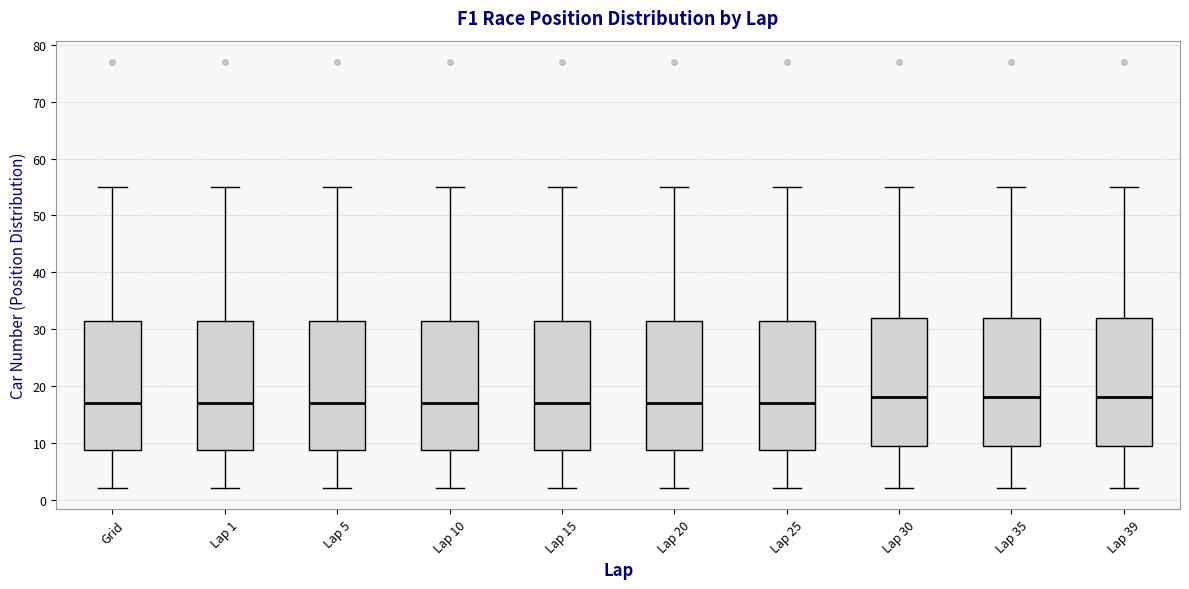

Reading left to right, transcribe this box plot: for each box, give where its median line is, the range the box spans, and where its two whiskers end, as read against the y-axis. The values are not printed on the chart, so give them approximately, as read against the axis.

Grid: median 17, box 9 to 32, whiskers 2 to 55
Lap 1: median 17, box 9 to 32, whiskers 2 to 55
Lap 5: median 17, box 9 to 32, whiskers 2 to 55
Lap 10: median 17, box 9 to 32, whiskers 2 to 55
Lap 15: median 17, box 9 to 32, whiskers 2 to 55
Lap 20: median 17, box 9 to 32, whiskers 2 to 55
Lap 25: median 17, box 9 to 32, whiskers 2 to 55
Lap 30: median 18, box 10 to 32, whiskers 2 to 55
Lap 35: median 18, box 10 to 32, whiskers 2 to 55
Lap 39: median 18, box 10 to 32, whiskers 2 to 55